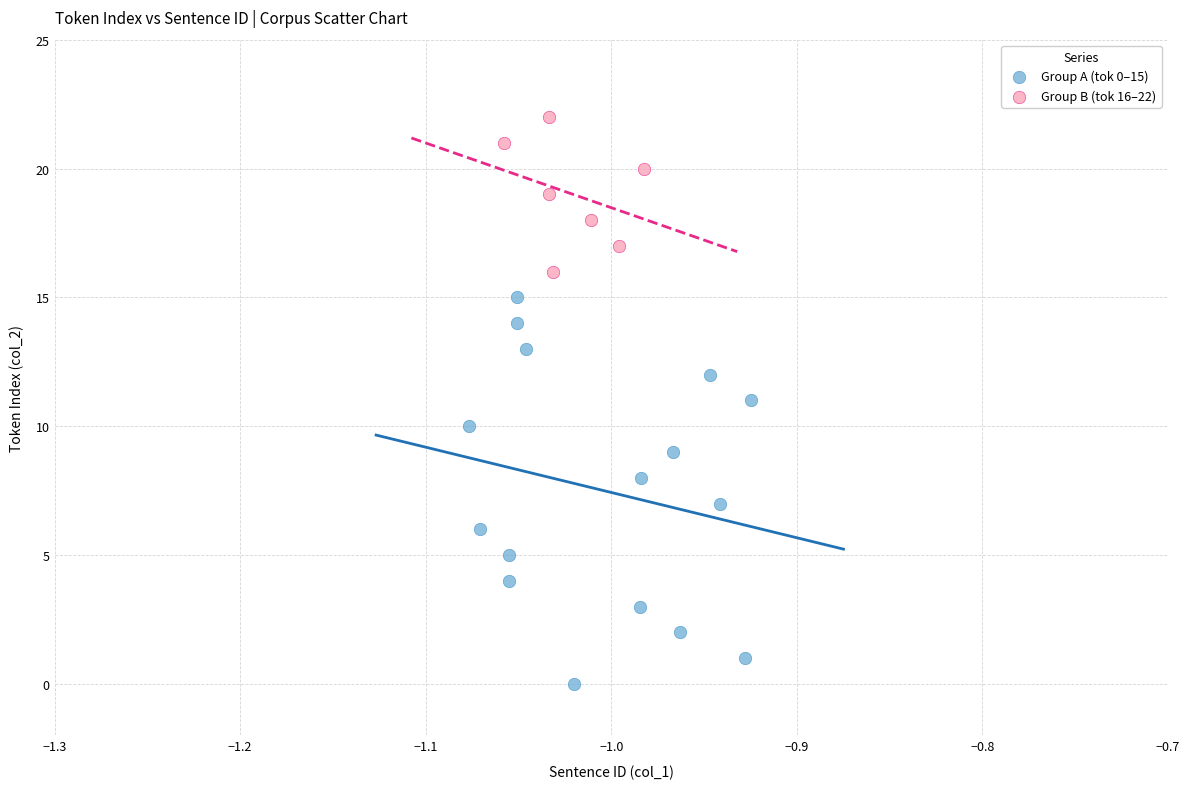

Which series reaches the minimum Y coordinate?

Group A (tok 0–15)